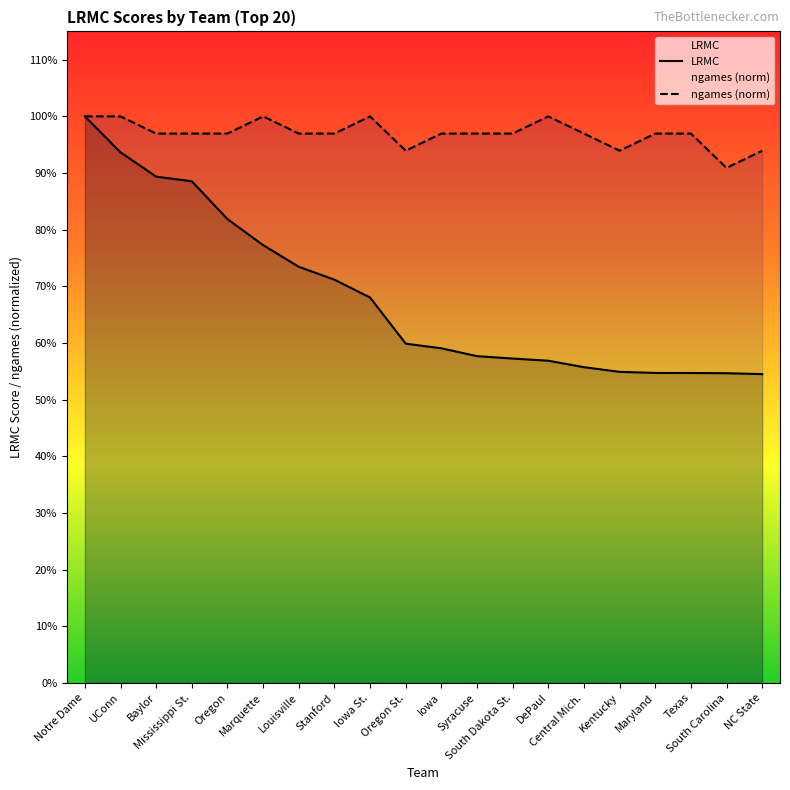

Which series changed the most between Louisville and NC State?

LRMC